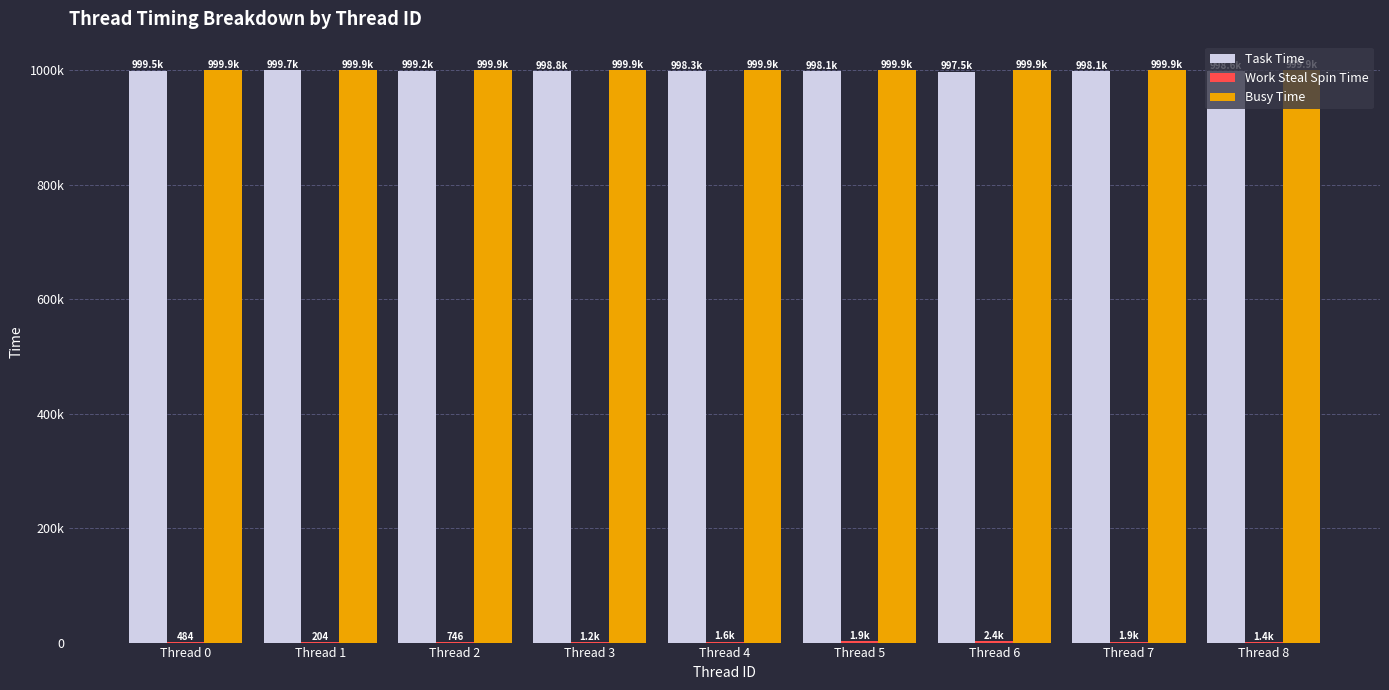

How many bars are there in total?

27